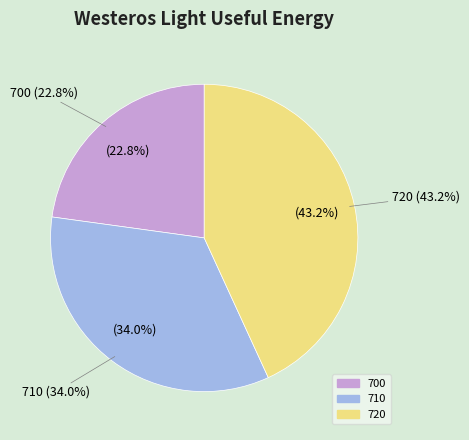

How many segments does this pie chart have?

3